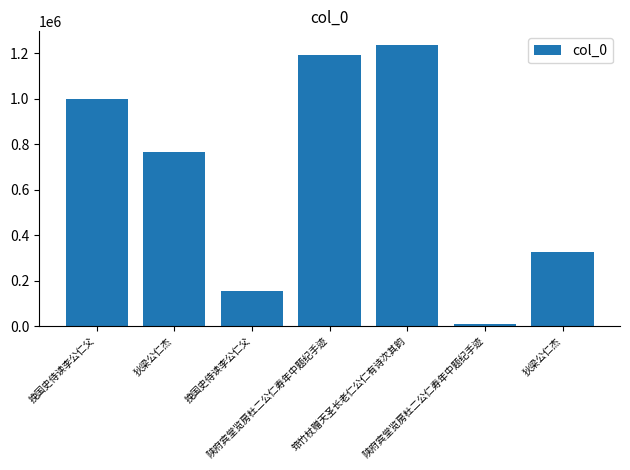

Which label corresponds to the smallest value in the chart?

陕府宾堂览房杜二公仁寿年中题纪手迹